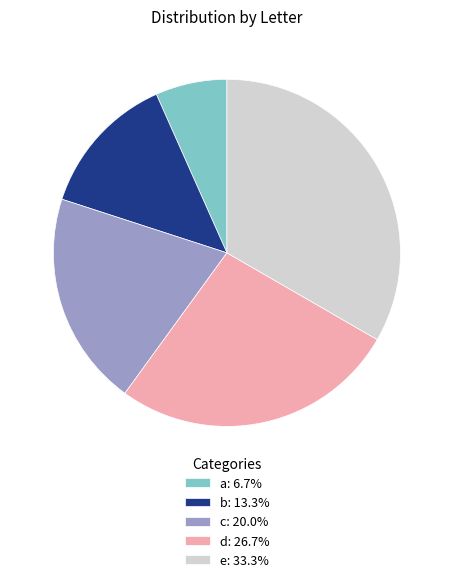

Between c and d, which is larger?

d